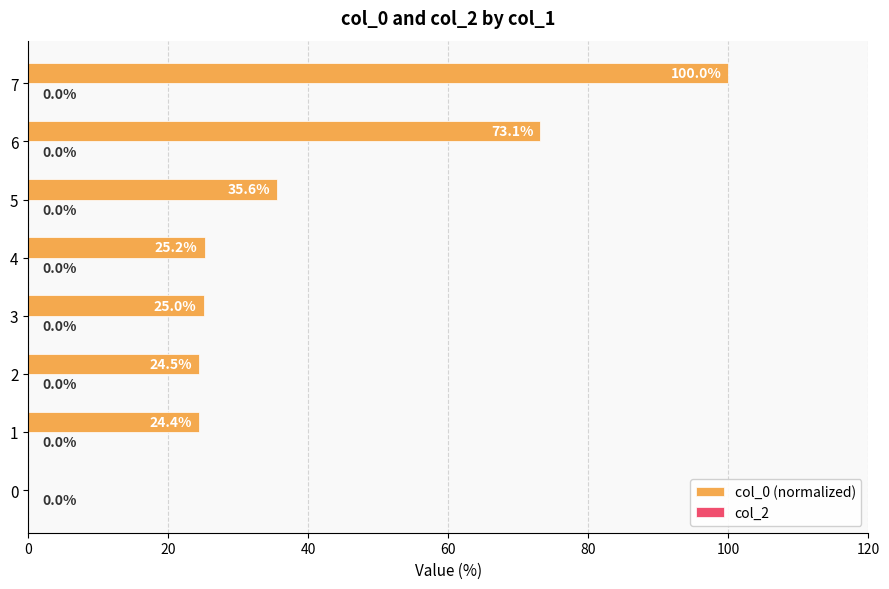

Reading bottom to top, transcribe all the data shown in this chart.

0=0.0	1=24.4	2=24.5	3=25.0	4=25.2	5=35.6	6=73.1	7=100.0